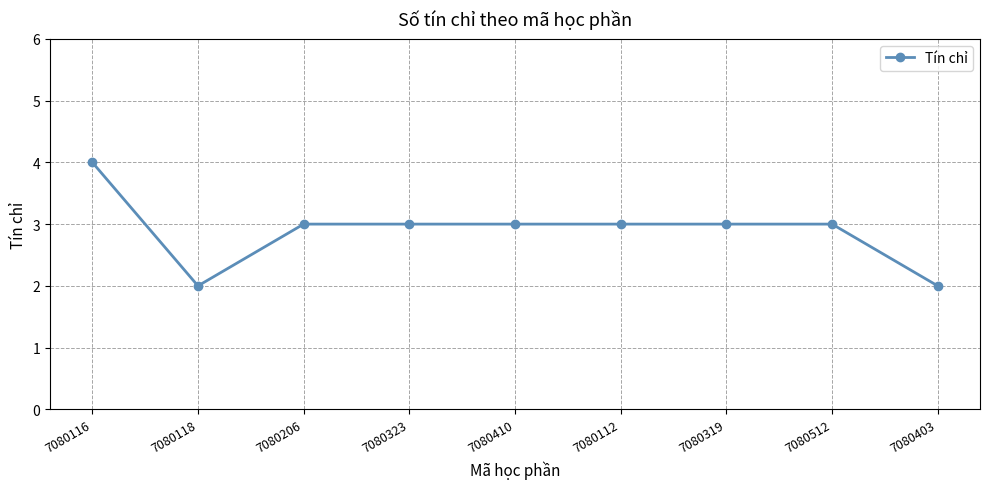

At which category does the data reach its first local valley?

7080118